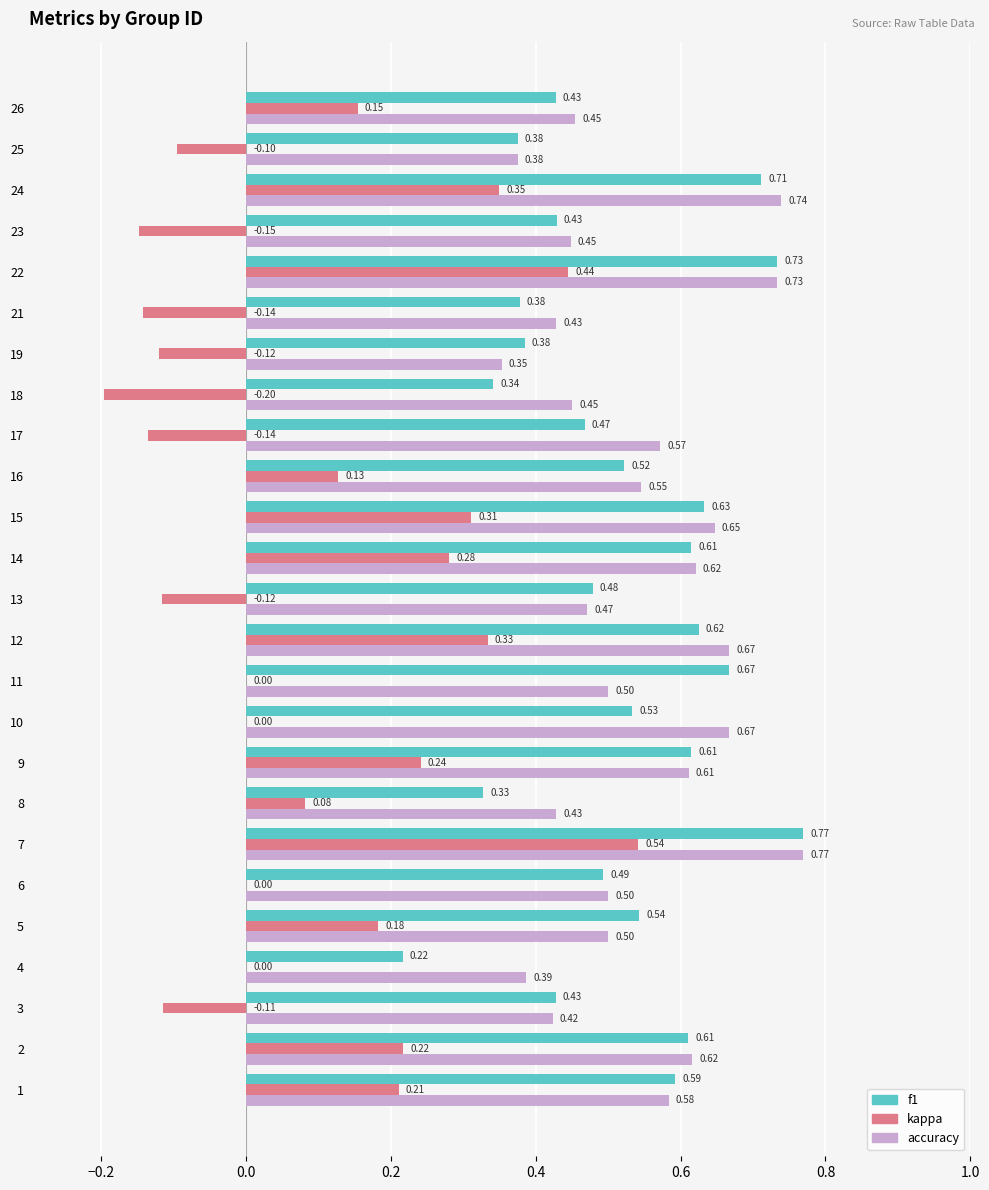

Between 6 and 12, which series saw the biggest shift?

kappa